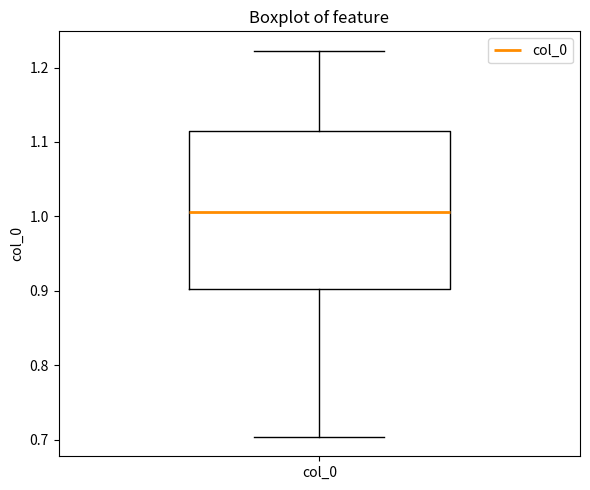

Transcribe this box plot: give where the median line is, the range the box spans, and where the two whiskers end, as read against the y-axis. The values are not printed on the chart, so give them approximately, as read against the axis.

median 1.01, box 0.90 to 1.11, whiskers 0.70 to 1.22